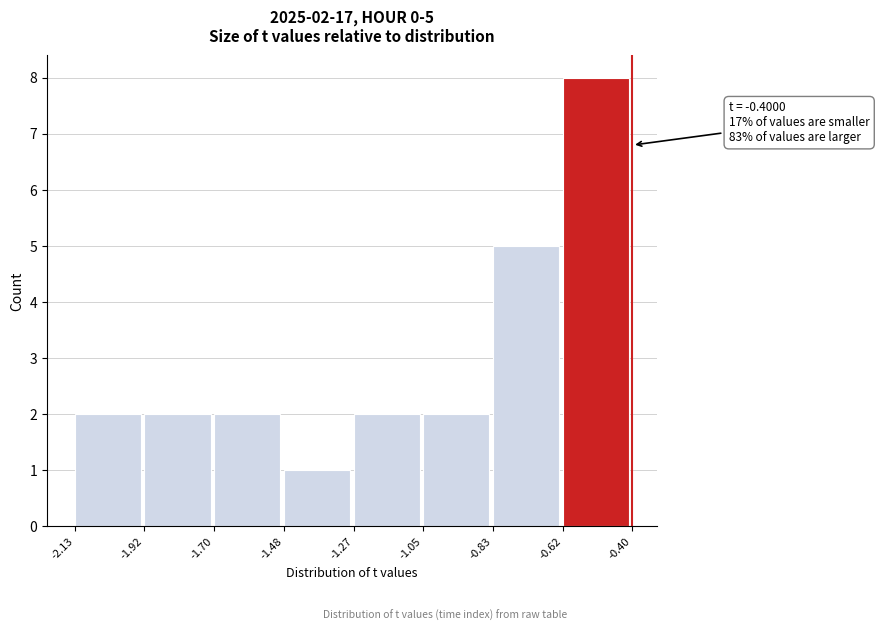

Over which range of the x-axis is the bar tallest?

-0.62 to -0.40